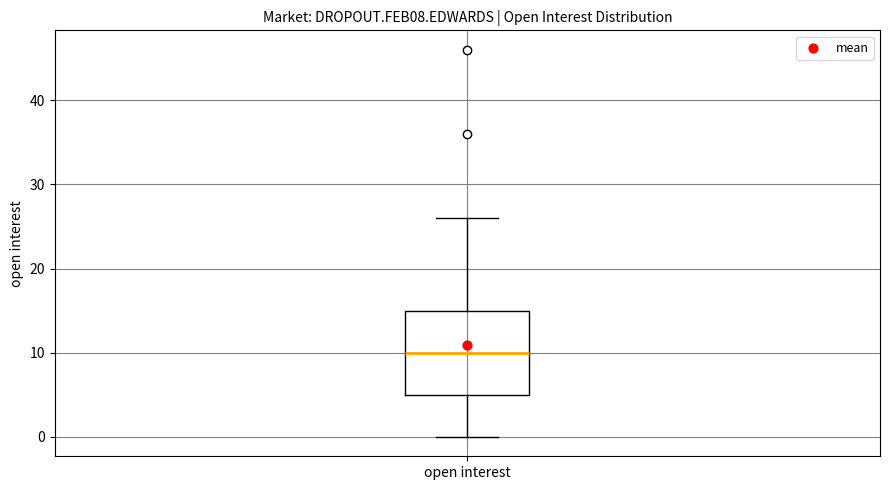

Transcribe this box plot: give where the median line is, the range the box spans, and where the two whiskers end, as read against the y-axis. The values are not printed on the chart, so give them approximately, as read against the axis.

median 10, box 5 to 15, whiskers 0 to 26